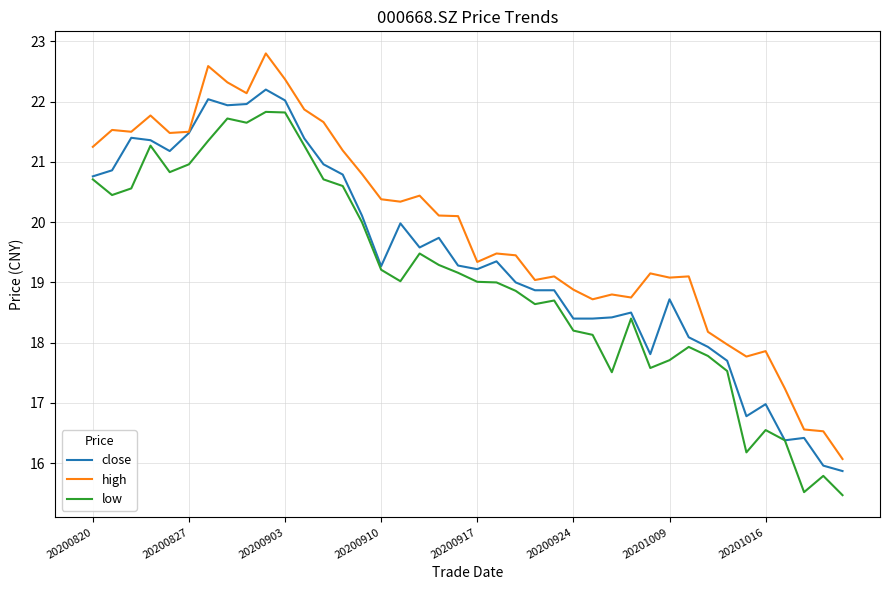

True or false: close has more than 2 points higher than both neighbors.

True